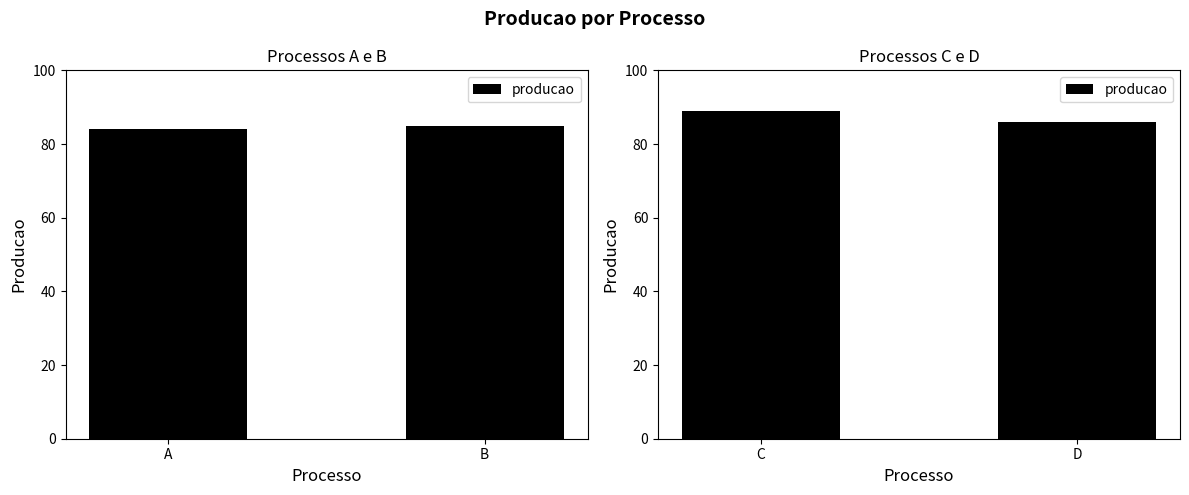

True or false: the data shows 86 at D.

True